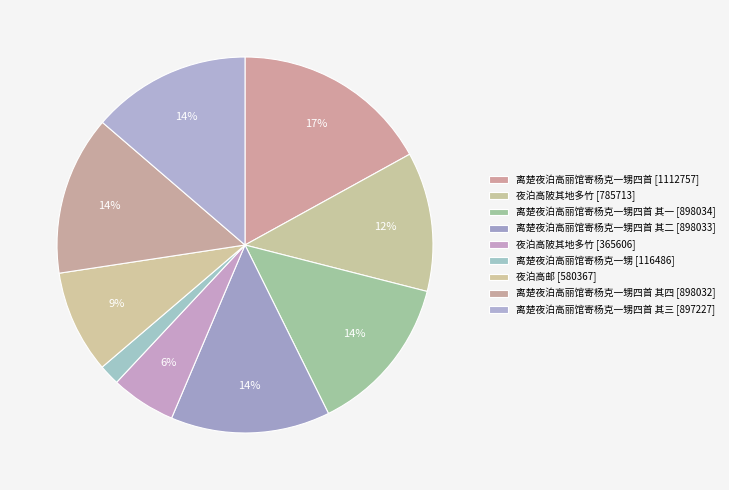

How many segments does this pie chart have?

9